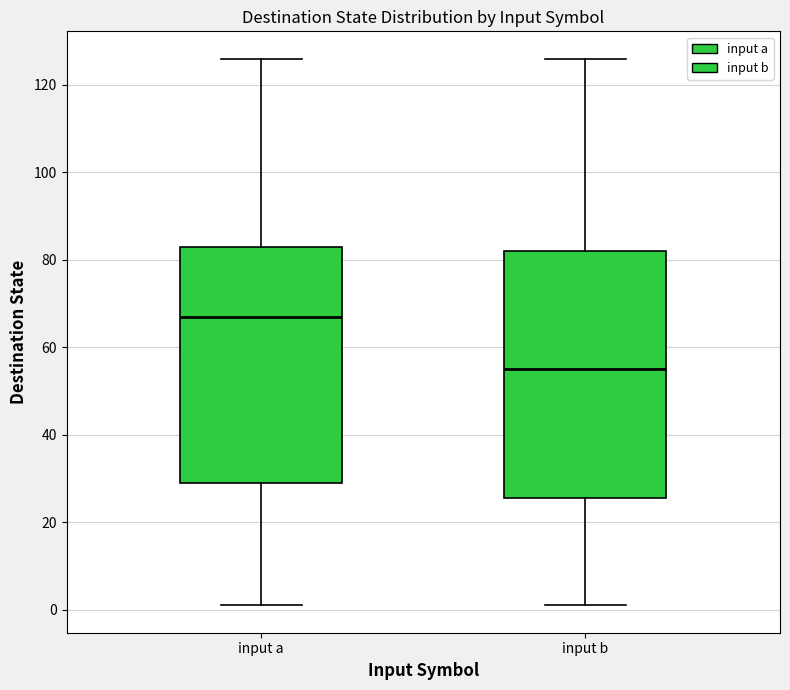

Reading left to right, read every box against the y-axis: the position of its median line, the range the box covers, and the ends of its whiskers. The values are not printed on the chart, so give them approximately, as read against the axis.

input a: median 68, box 30 to 84, whiskers 2 to 126
input b: median 56, box 26 to 82, whiskers 2 to 126